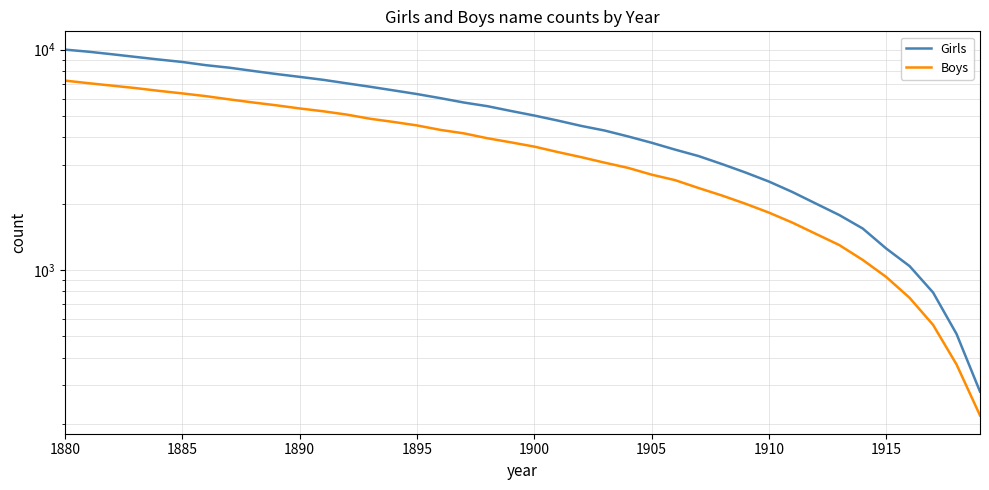

Which series has the largest total across all categories?

Girls